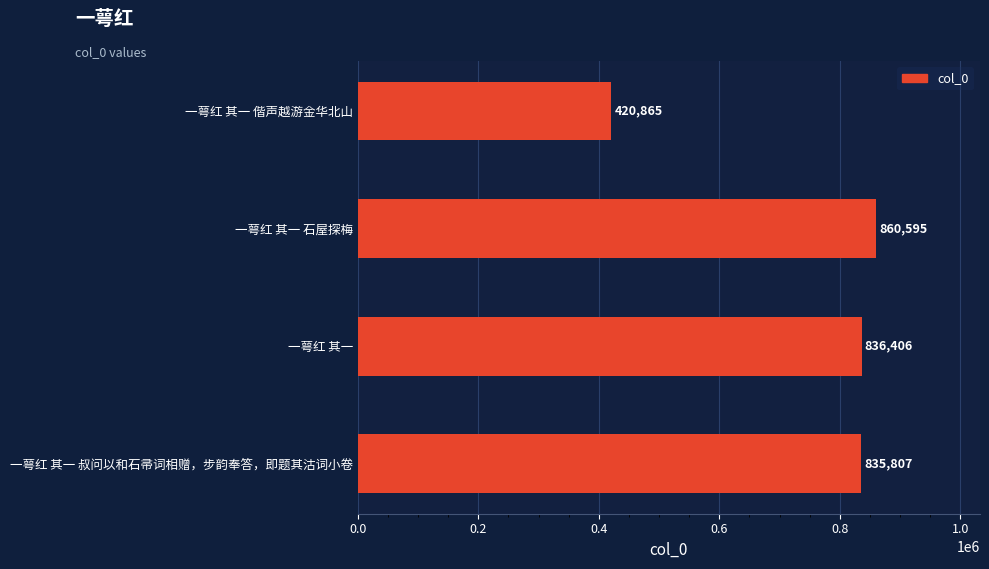

Which label corresponds to the largest value in the chart?

一萼红 其一 石屋探梅